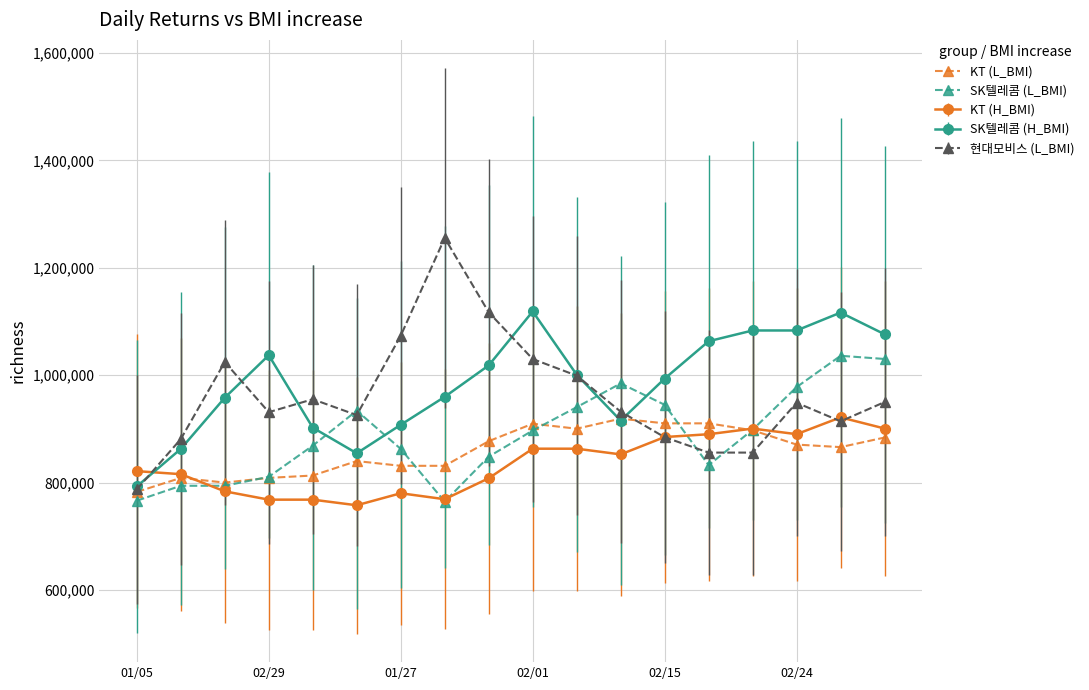

After their last crossing, which series has the higher values: KT (H_BMI) or SK텔레콤 (H_BMI)?

SK텔레콤 (H_BMI)